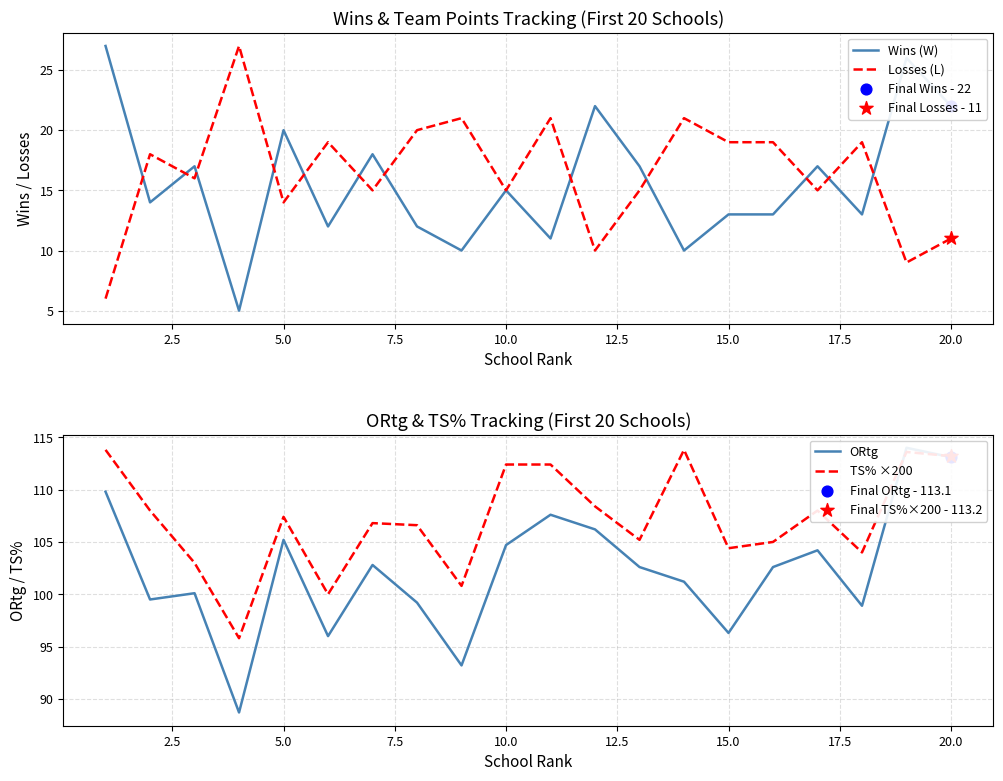

What are all the series names shown in the legend?

Wins (W), Losses (L), ORtg, TS% ×200